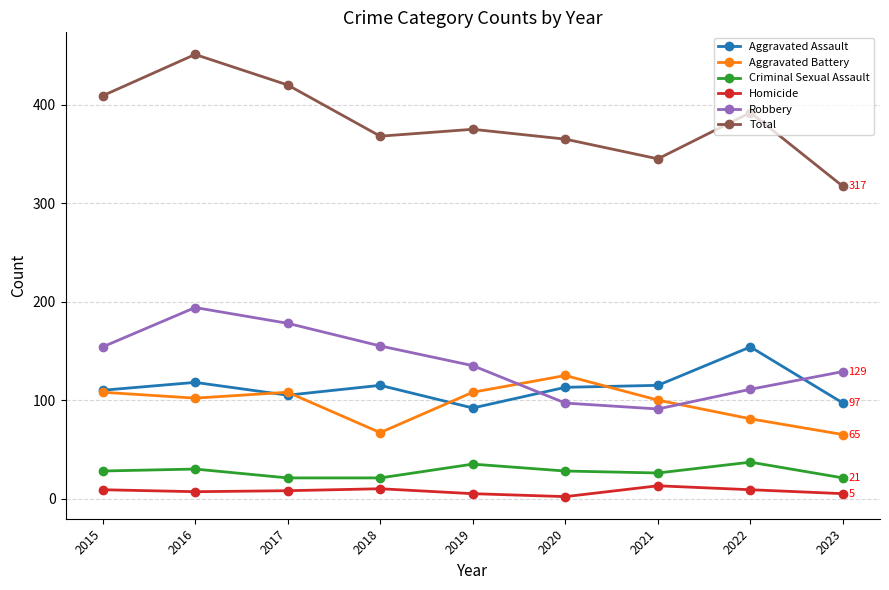

List the series in order of their peak value, highest first.

Total, Robbery, Aggravated Assault, Aggravated Battery, Criminal Sexual Assault, Homicide